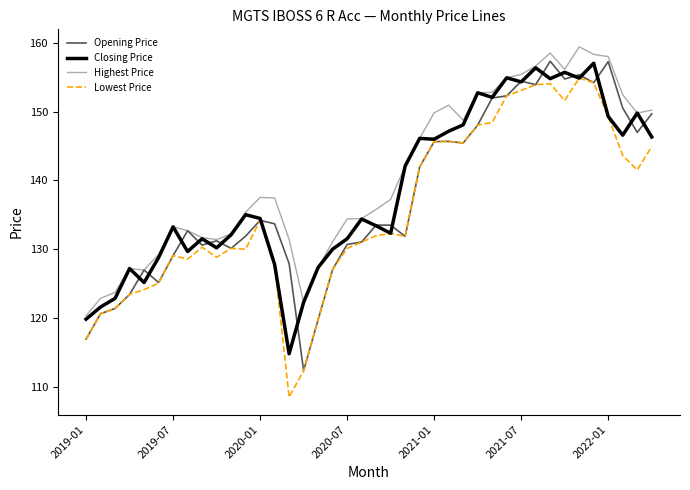

True or false: Highest Price and Lowest Price cross at least once.

False